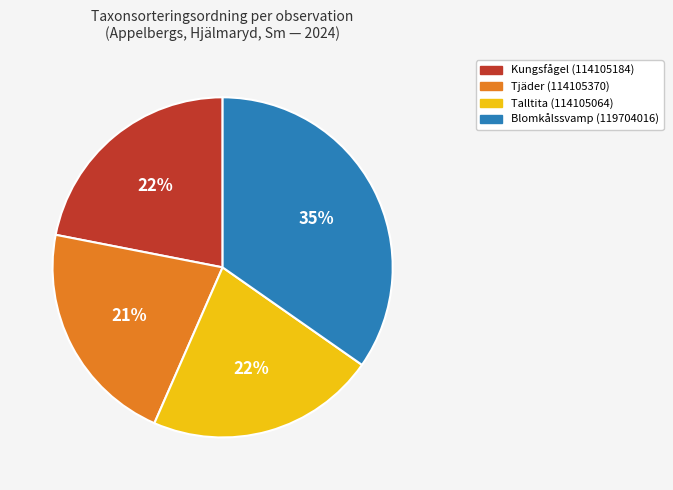

To the nearest percent, what portion does Talltita (114105064) represent?

22%